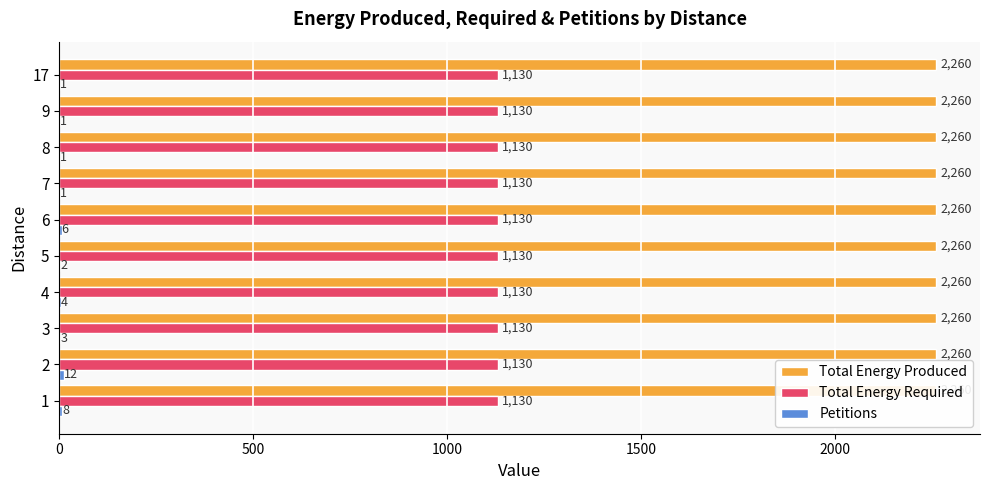

The Petitions series shows 1.6 at 17. True or false?

False